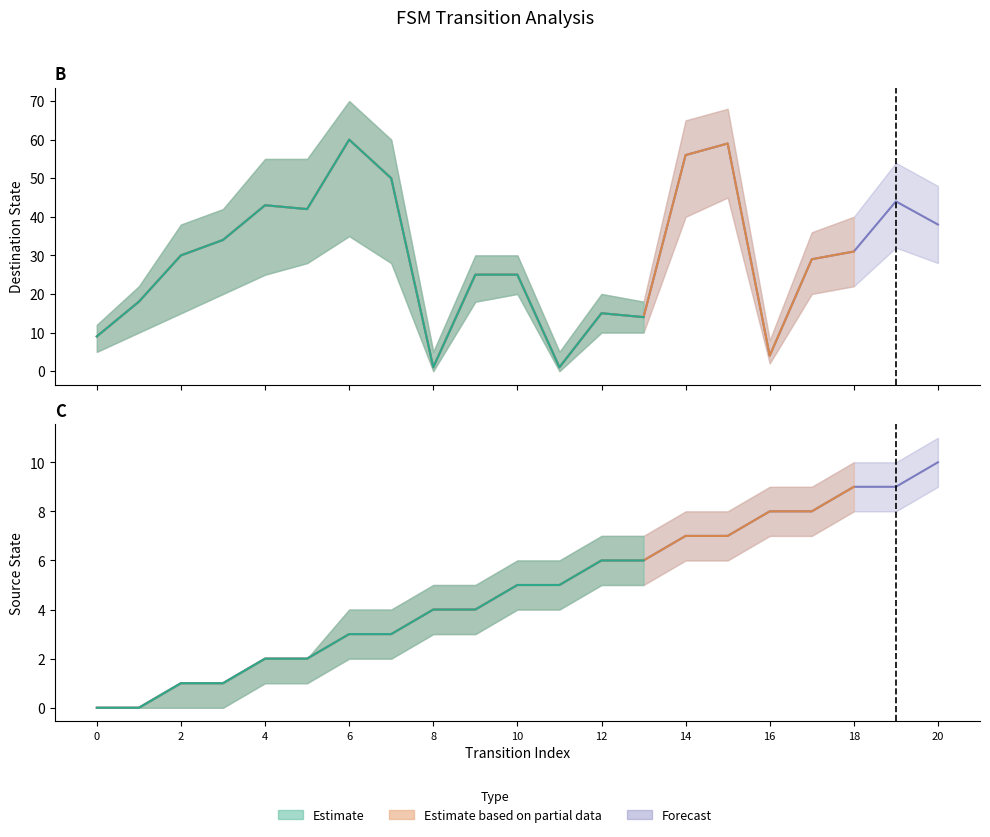

In destination_state, how many points are higher than both neighbors (excluding endpoints)?

5